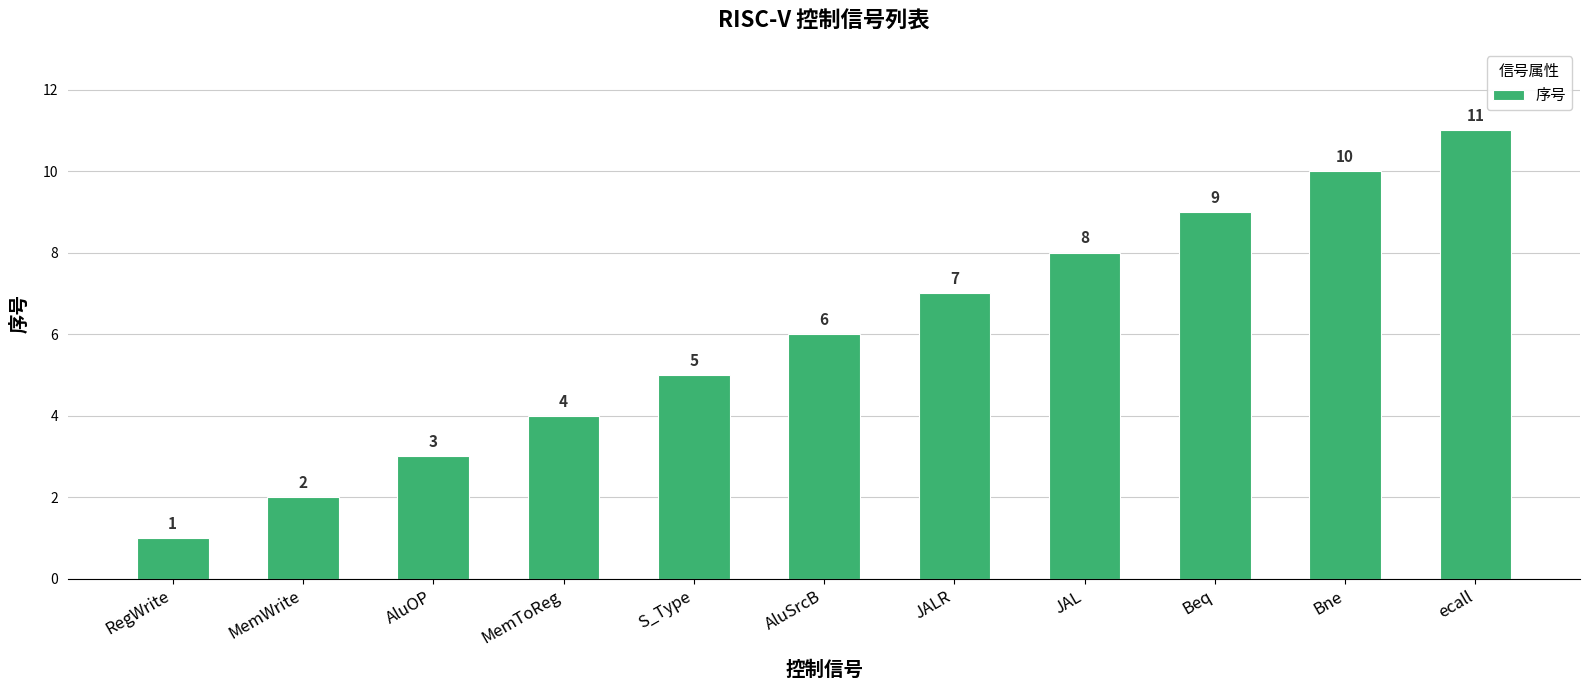

True or false: the data shows 7 at JALR.

True